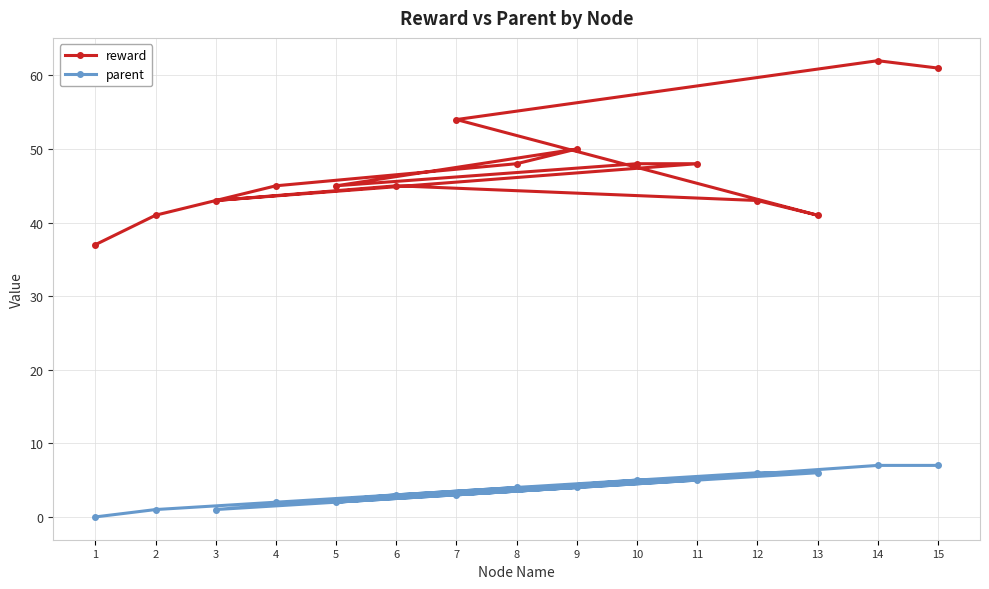

Where is reward nearest to the value 49?

8